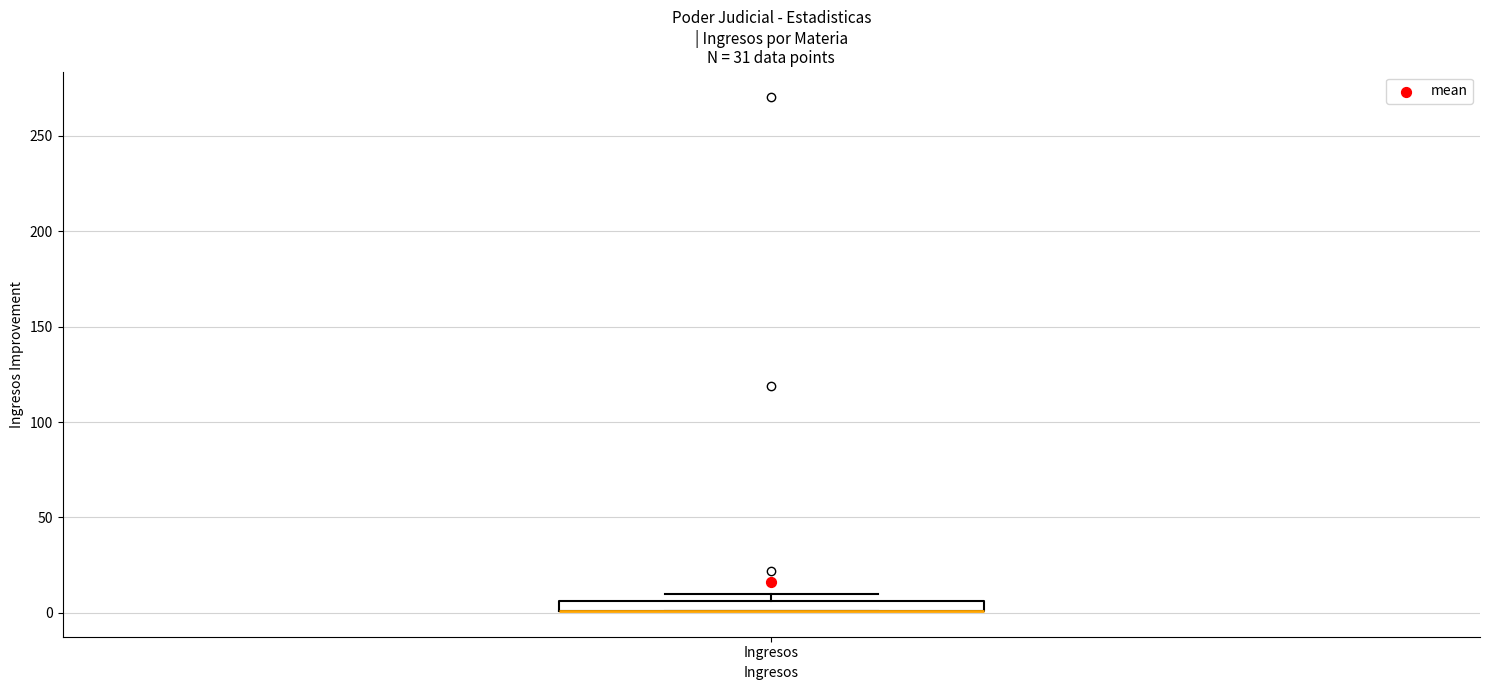

Where is the upper edge of the box for Ingresos on the y-axis? The values are not printed on the chart, so give them approximately, as read against the axis.

5